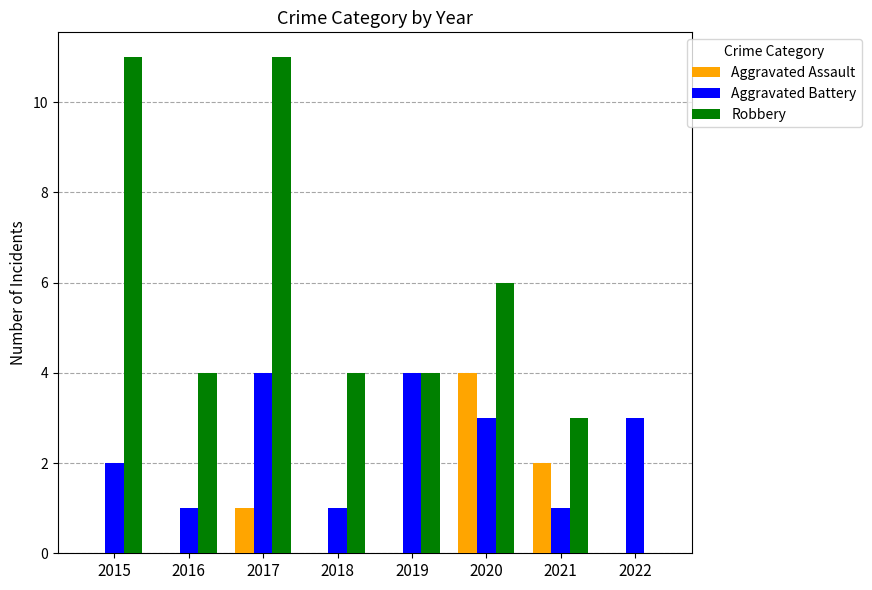

At which category is the sum across all series the highest?

2017